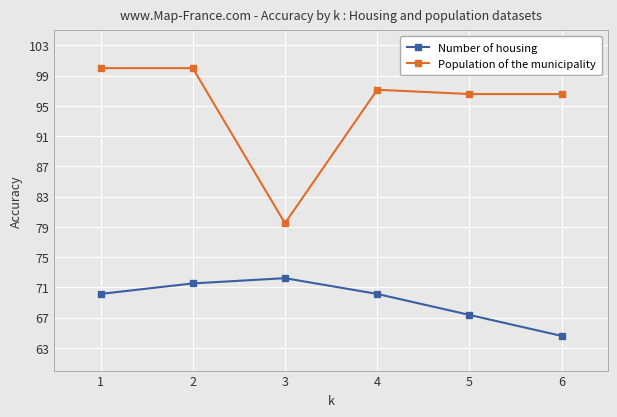

True or false: Number of housing and Population of the municipality intersect in this chart.

False